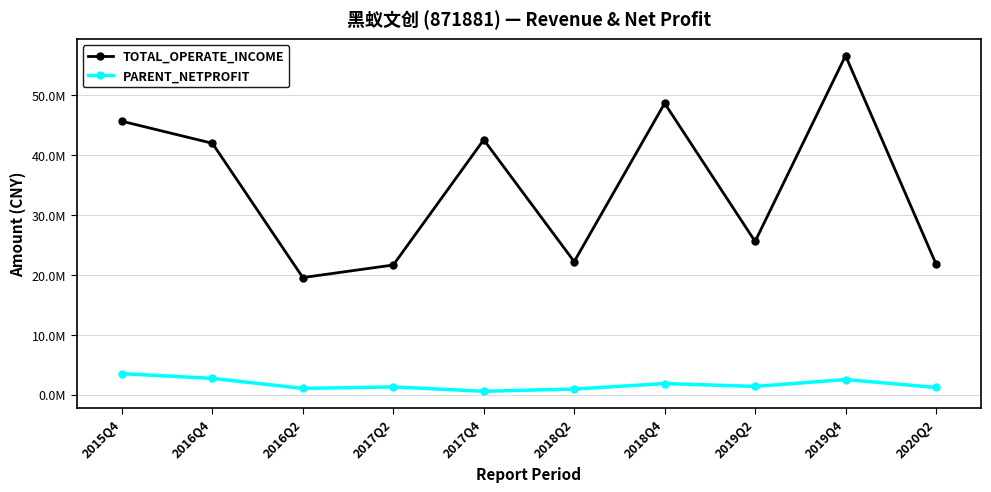

Which series has the largest total across all categories?

TOTAL_OPERATE_INCOME